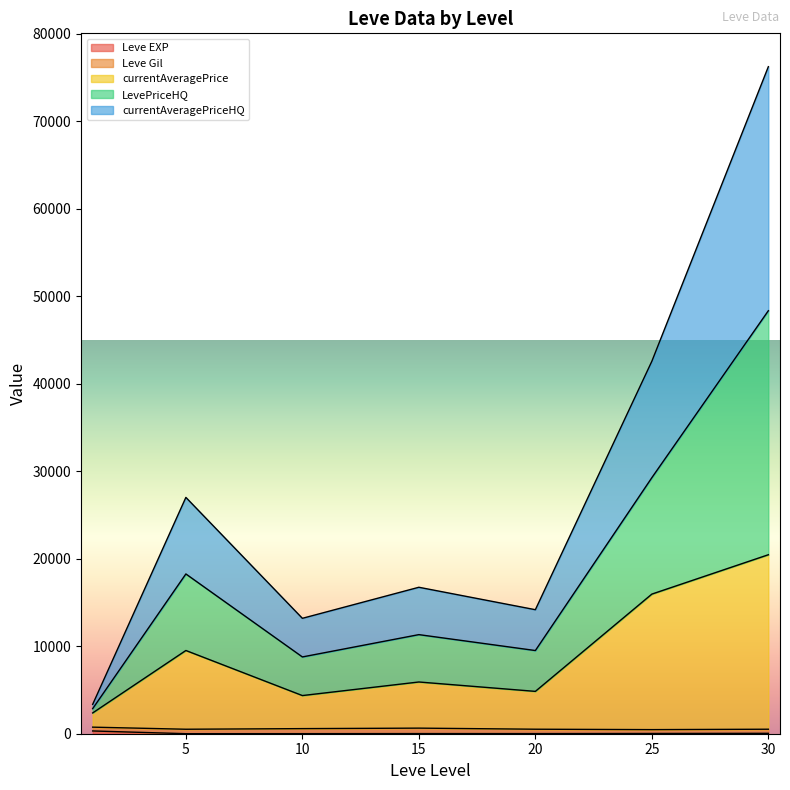

At which category is the sum across all series the highest?

30